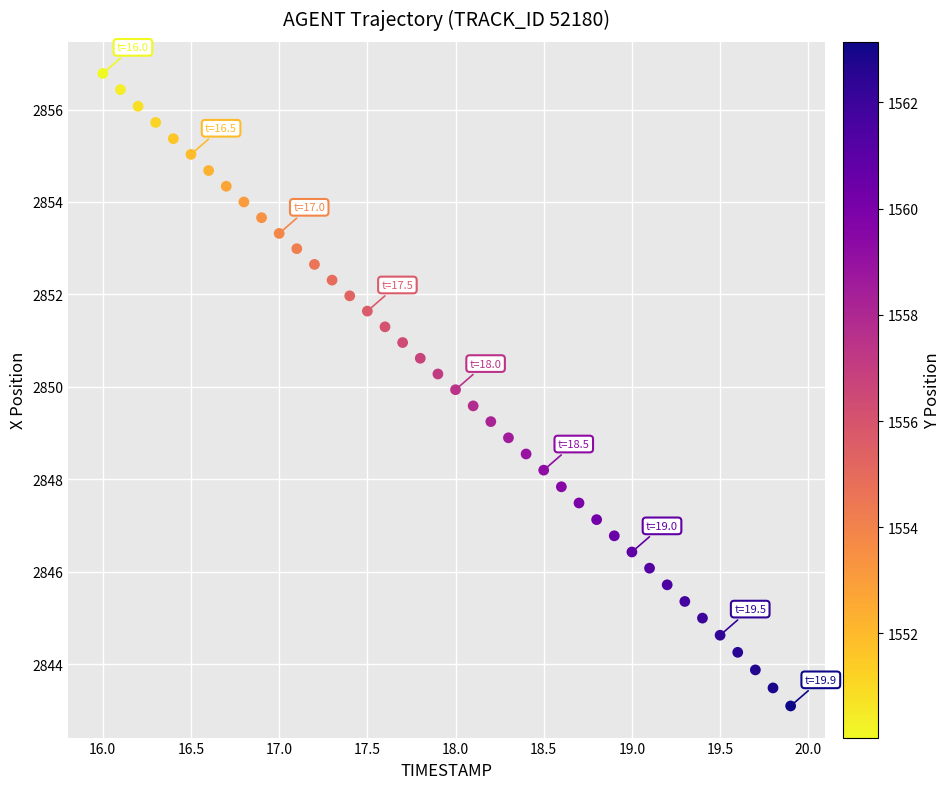

What is the range of X values (max minus min)?

3.9